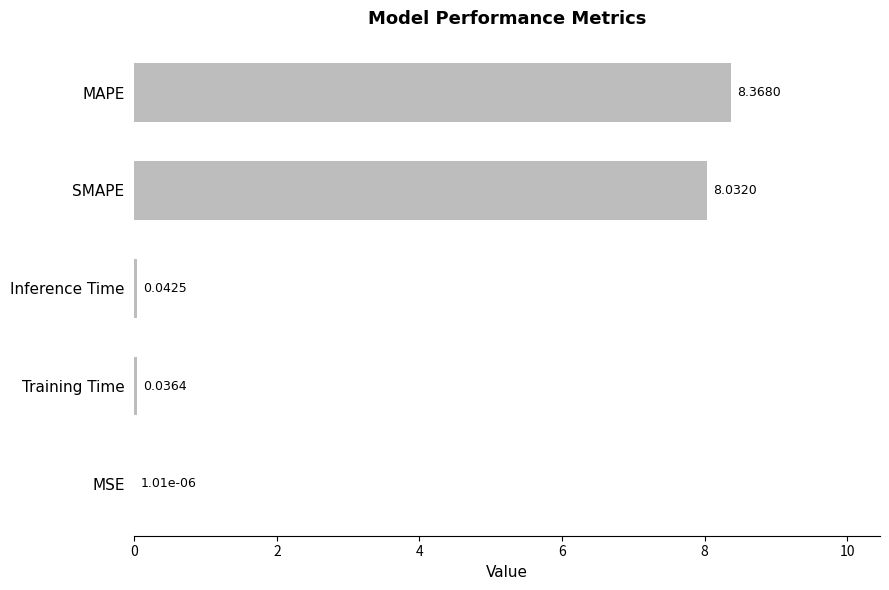

What is the sum of all values?

16.5